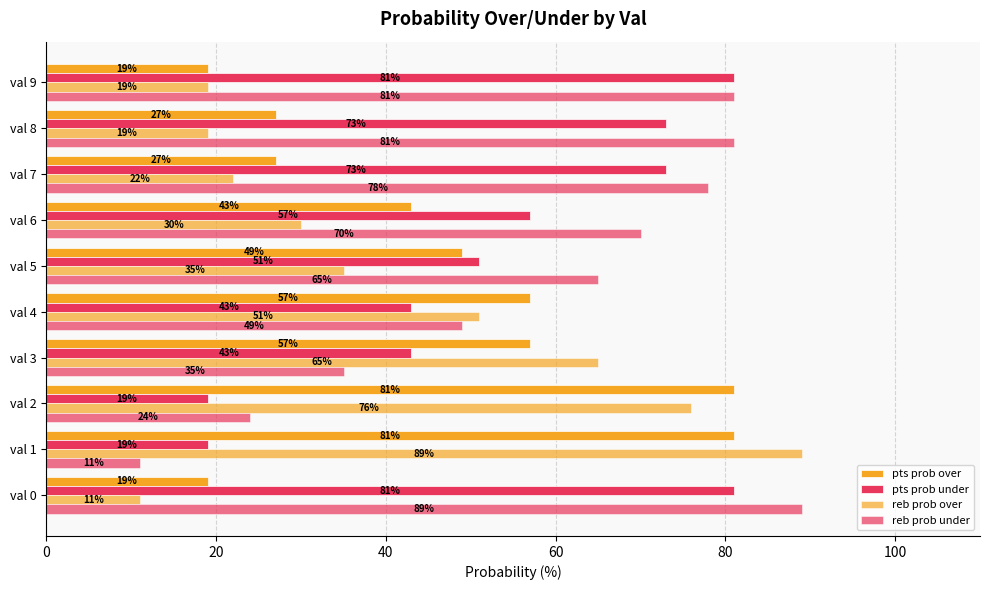

Count the number of categories in the chart.

10